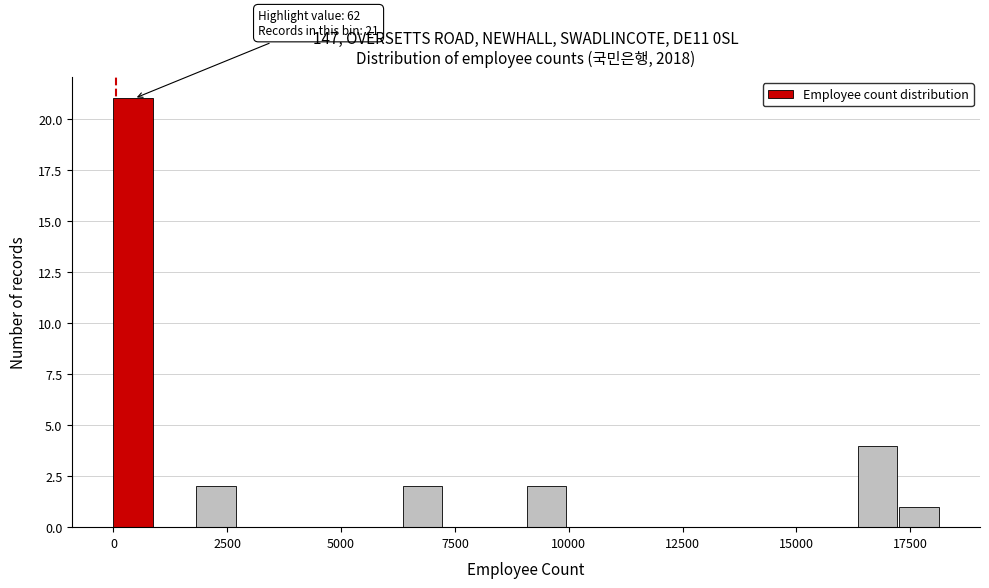

Read against the x-axis, roughly where is the centre of the tallest bar?

500